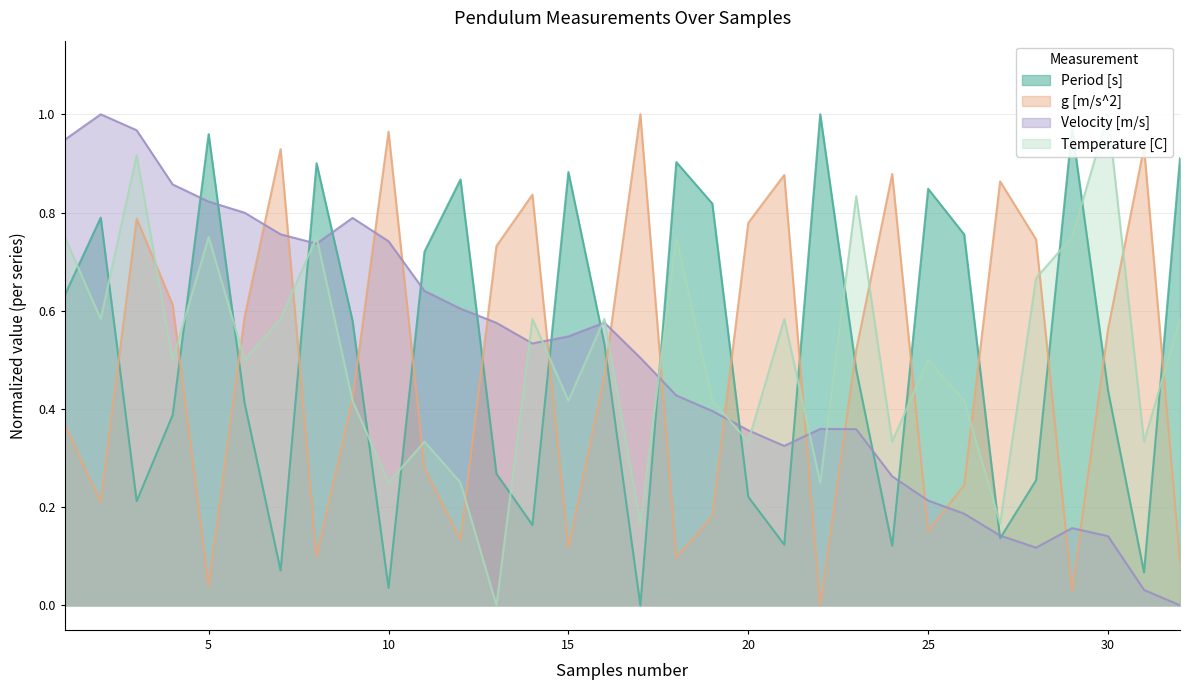

What is the greatest value displayed?

1.0